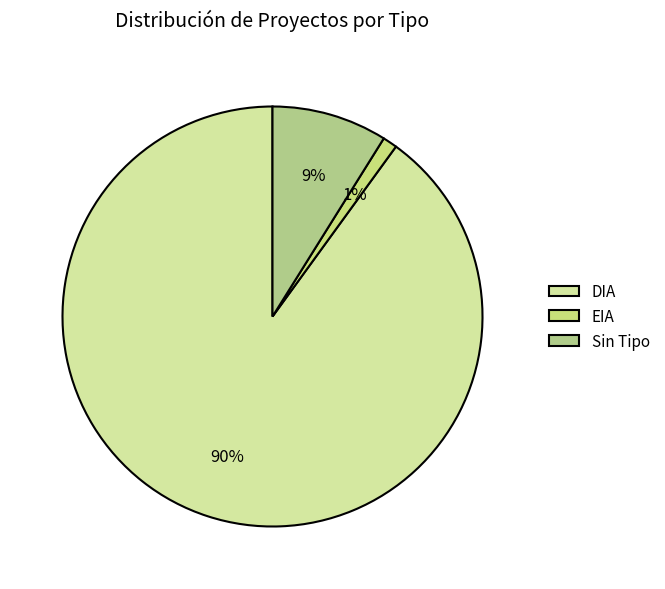

What percentage is NOT represented by EIA?

98.9%